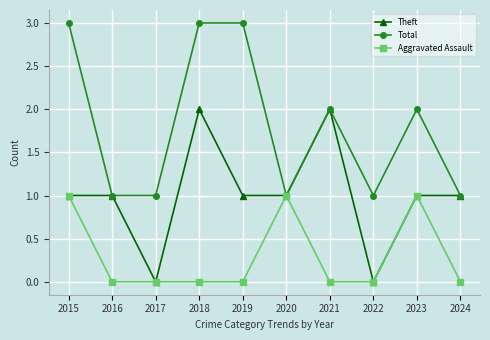

Reading right to left, extract all data points from this chart.

Theft: 2024=1	2023=1	2022=0	2021=2	2020=1	2019=1	2018=2	2017=0	2016=1	2015=1
Total: 2024=1	2023=2	2022=1	2021=2	2020=1	2019=3	2018=3	2017=1	2016=1	2015=3
Aggravated Assault: 2024=0	2023=1	2022=0	2021=0	2020=1	2019=0	2018=0	2017=0	2016=0	2015=1